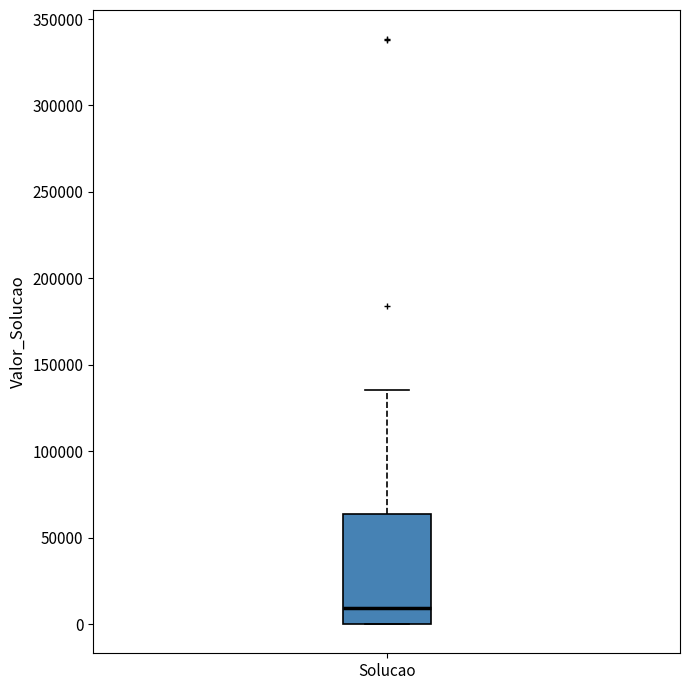

Transcribe this box plot: give where the median line is, the range the box spans, and where the two whiskers end, as read against the y-axis. The values are not printed on the chart, so give them approximately, as read against the axis.

median 10000, box 0 to 65000, whiskers 0 to 135000